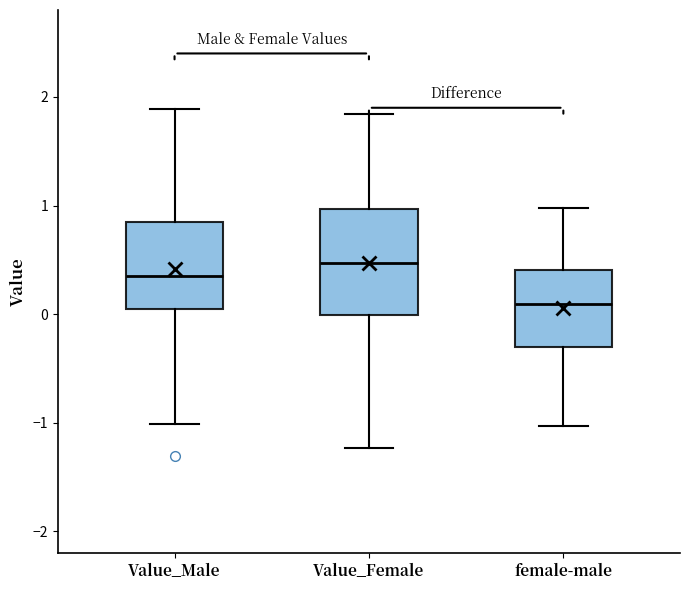

Which box has the lowest median line?

female-male